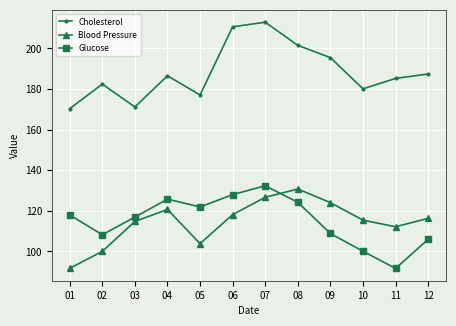

The value of Cholesterol at 05 is 233.8. True or false?

False